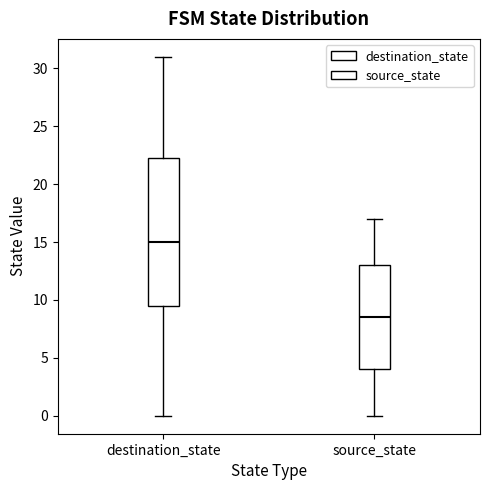

Reading left to right, transcribe this box plot: for each box, give where its median line is, the range the box spans, and where its two whiskers end, as read against the y-axis. The values are not printed on the chart, so give them approximately, as read against the axis.

destination_state: median 15.0, box 9.5 to 22.5, whiskers 0.0 to 31.0
source_state: median 8.5, box 4.0 to 13.0, whiskers 0.0 to 17.0